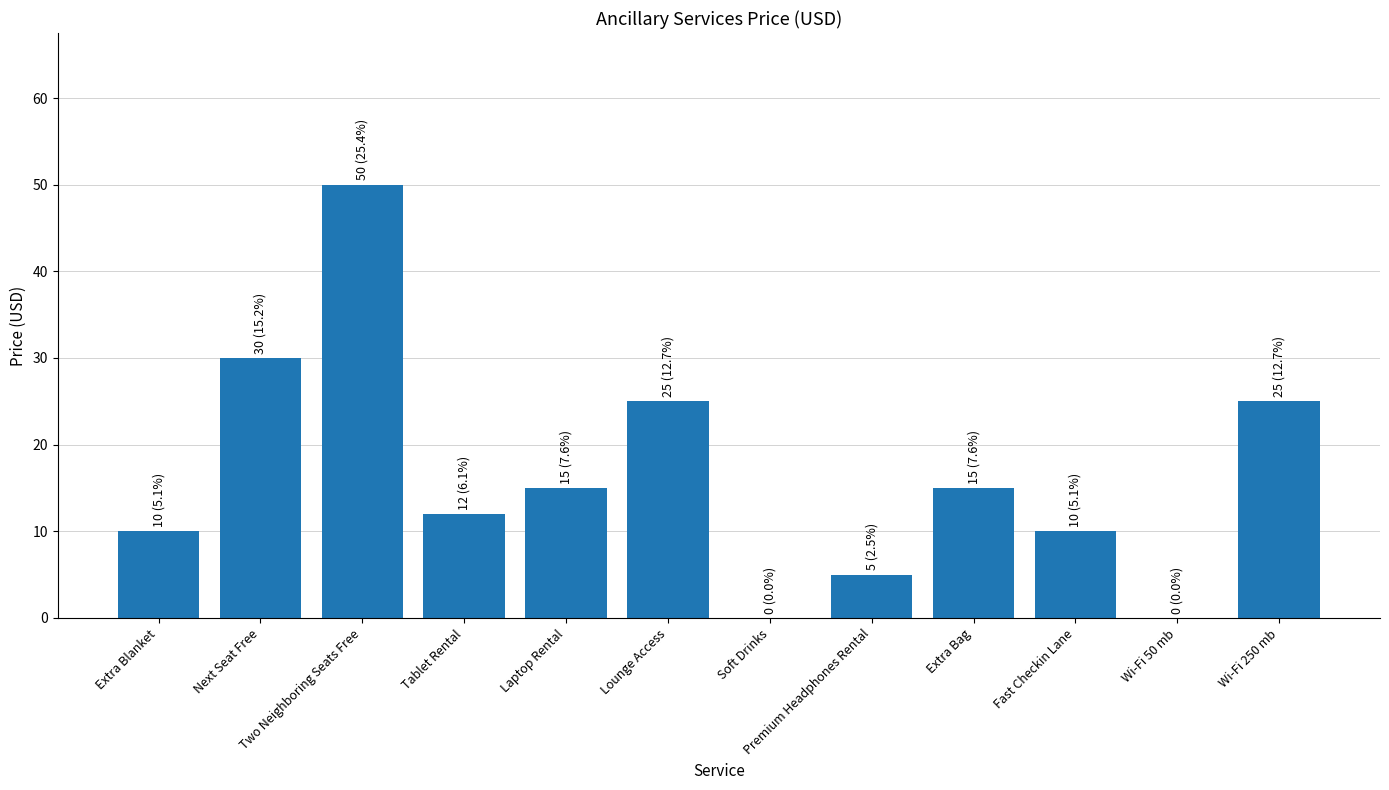

Where does the data first go above 15?

Next Seat Free